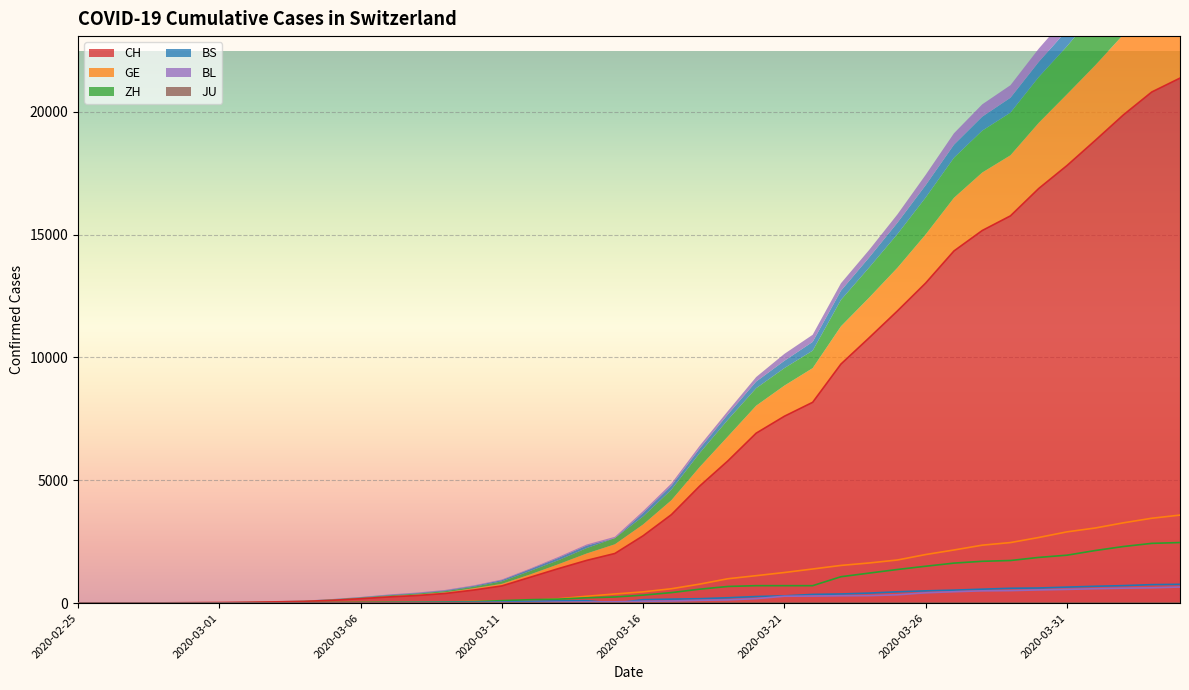

What is the difference between the highest and lowest values at 2020-03-09?

375